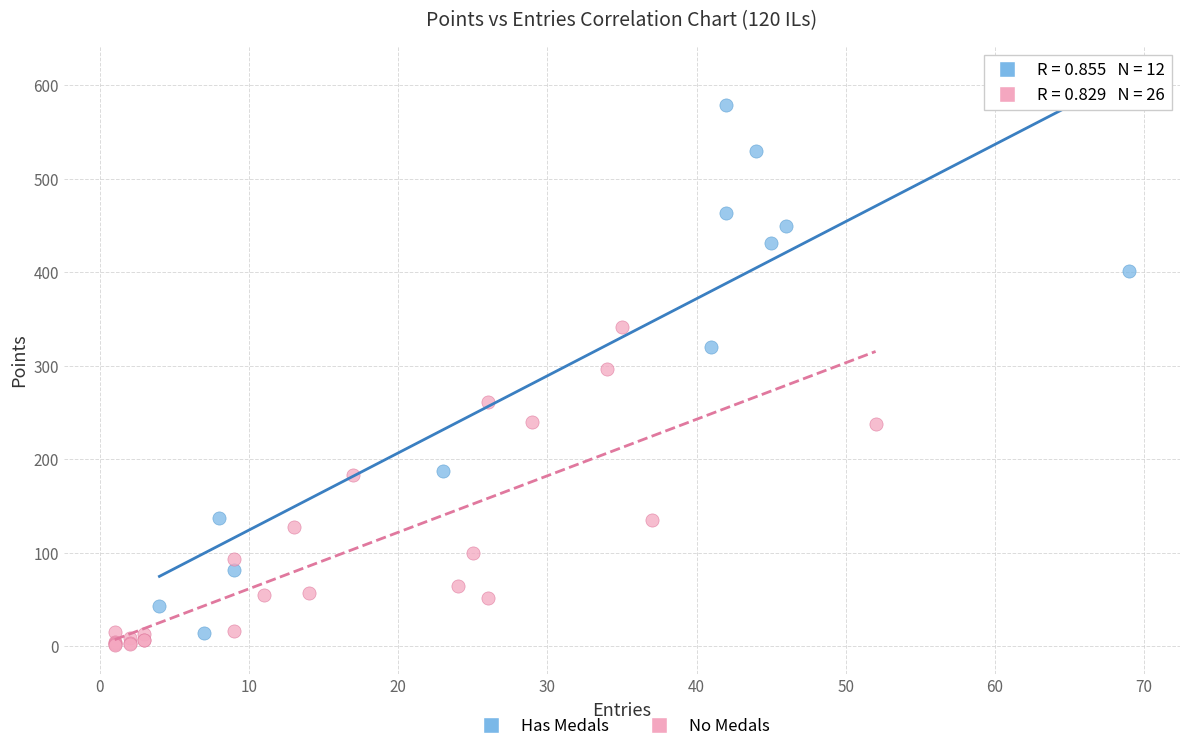

Which series contains the lowest Y value?

No Medals